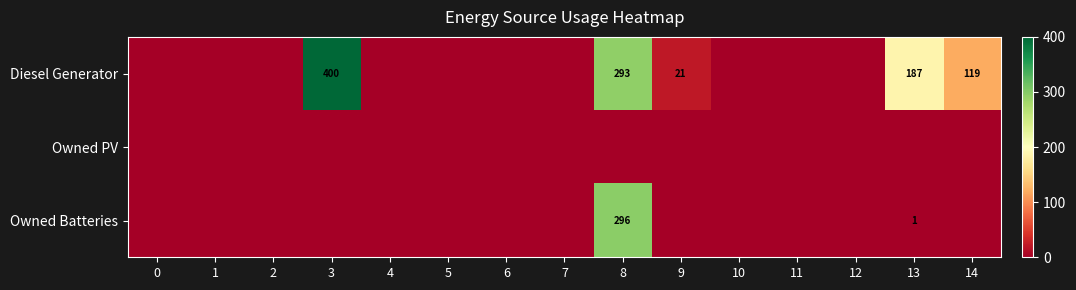

Between 7 and 3, which is larger?

3